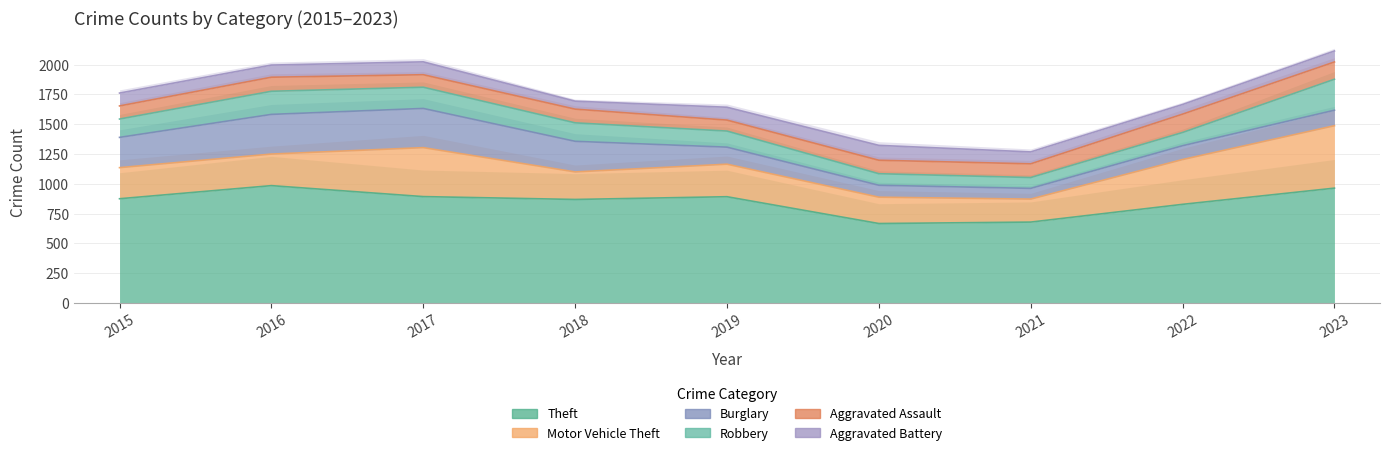

In Motor Vehicle Theft, how many points are higher than both neighbors (excluding endpoints)?

2